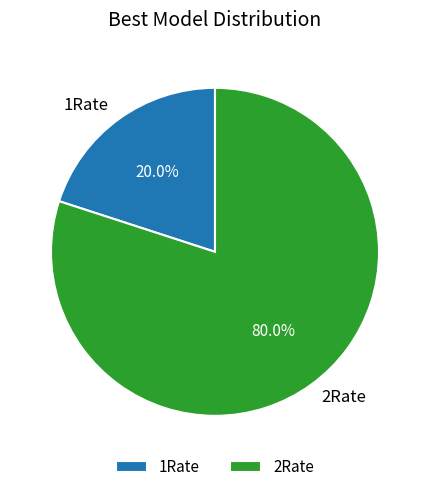

How many segments does this pie chart have?

2